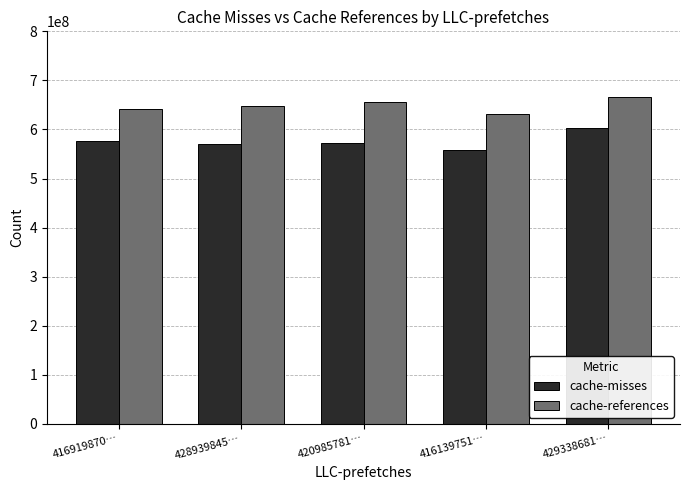

How many groups of bars are there?

5